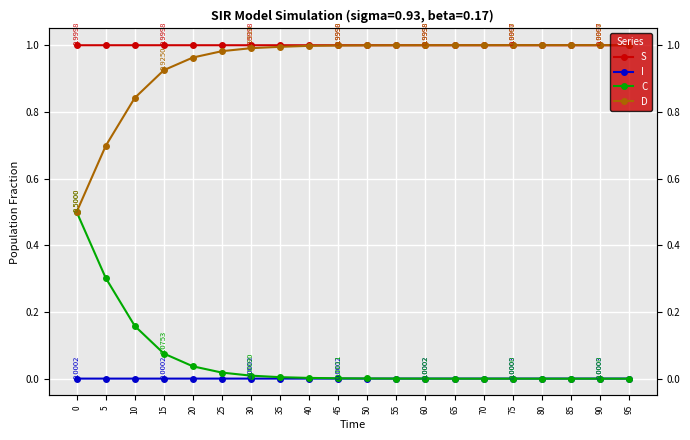

True or false: C and D intersect in this chart.

False